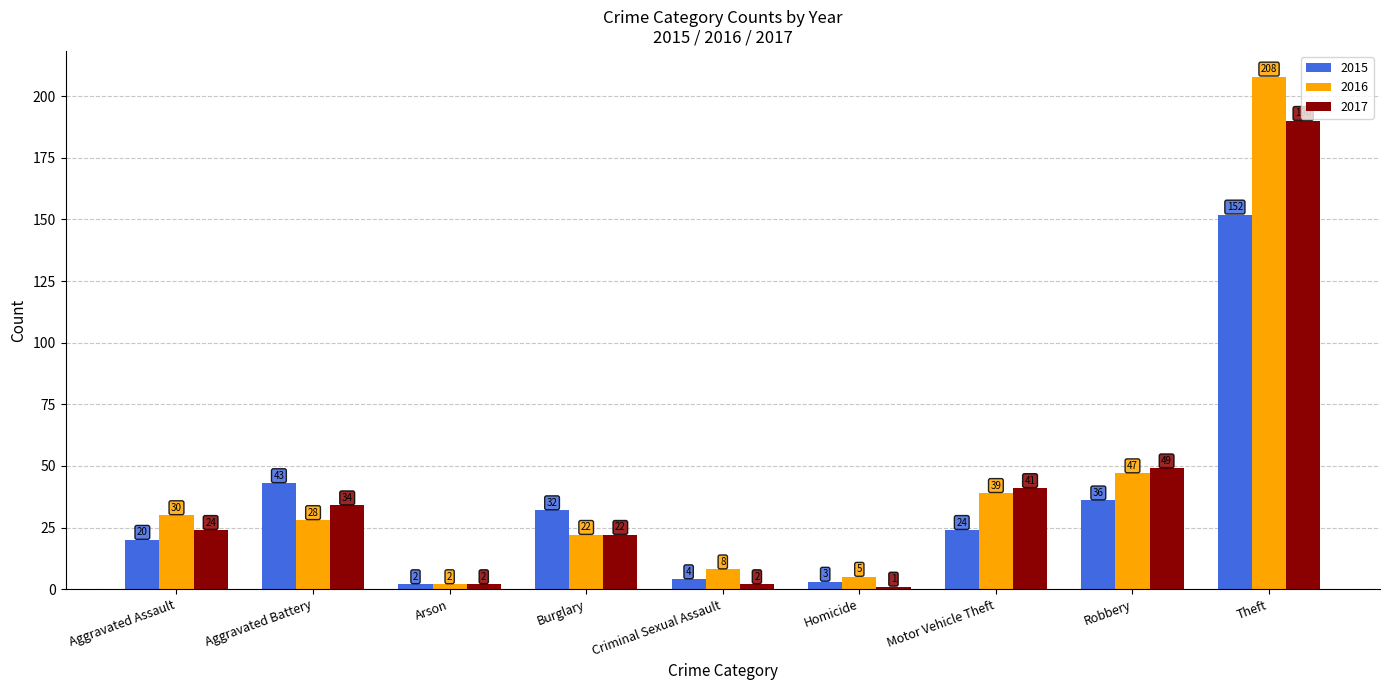

Where does the 2015 series first go above 24?

Aggravated Battery